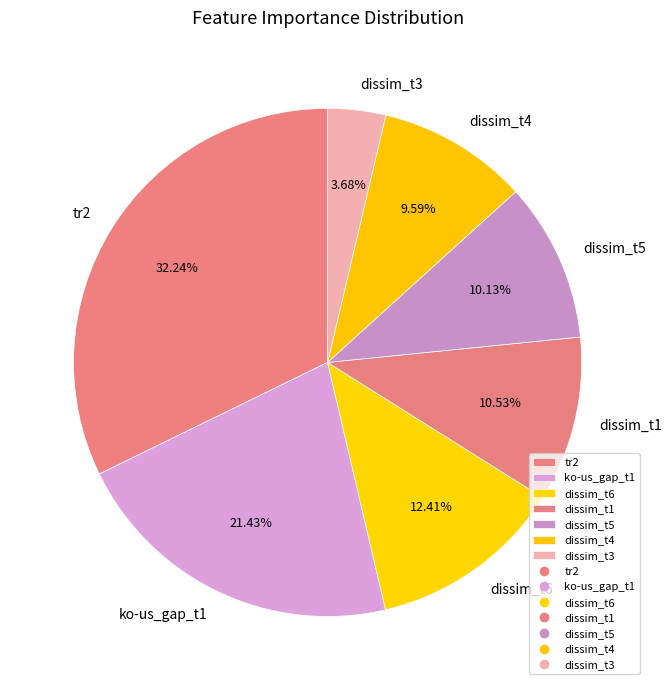

Count the number of slices in the pie.

7